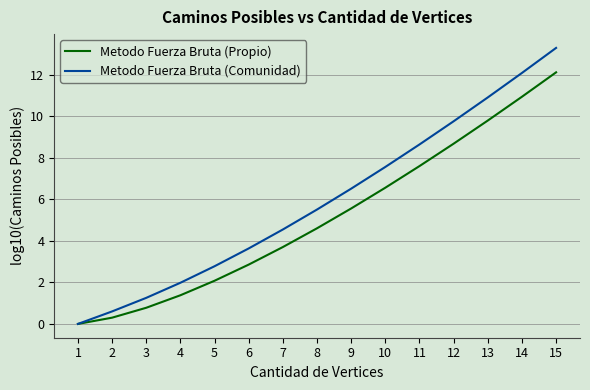

List the series in order of their overall mean, highest first.

Metodo Fuerza Bruta (Comunidad), Metodo Fuerza Bruta (Propio)